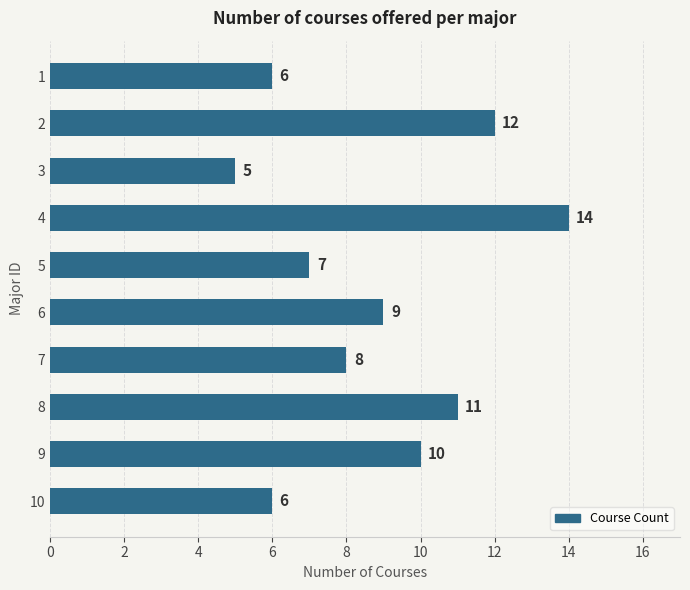

How many values are between 6 and 11?

7